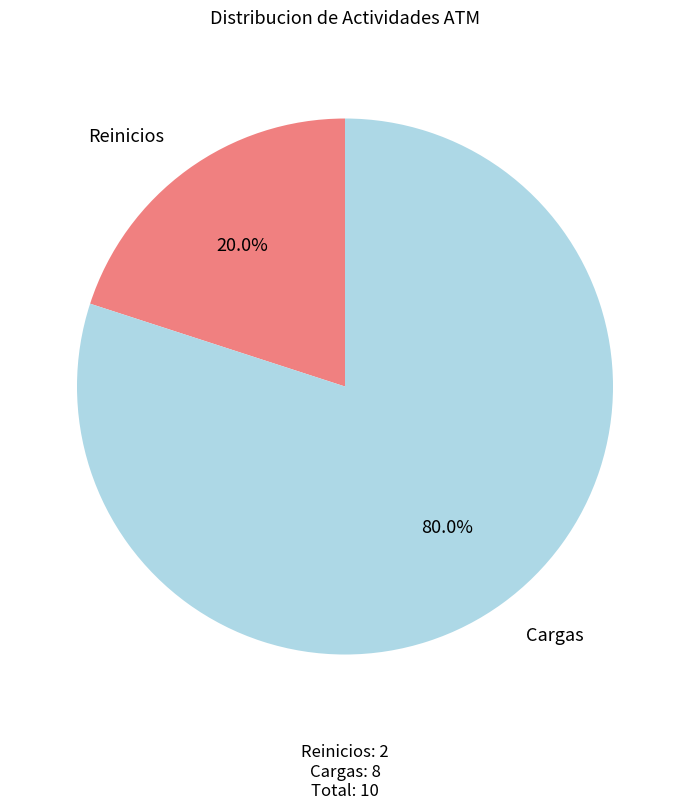

Is there a majority slice in this chart?

Yes